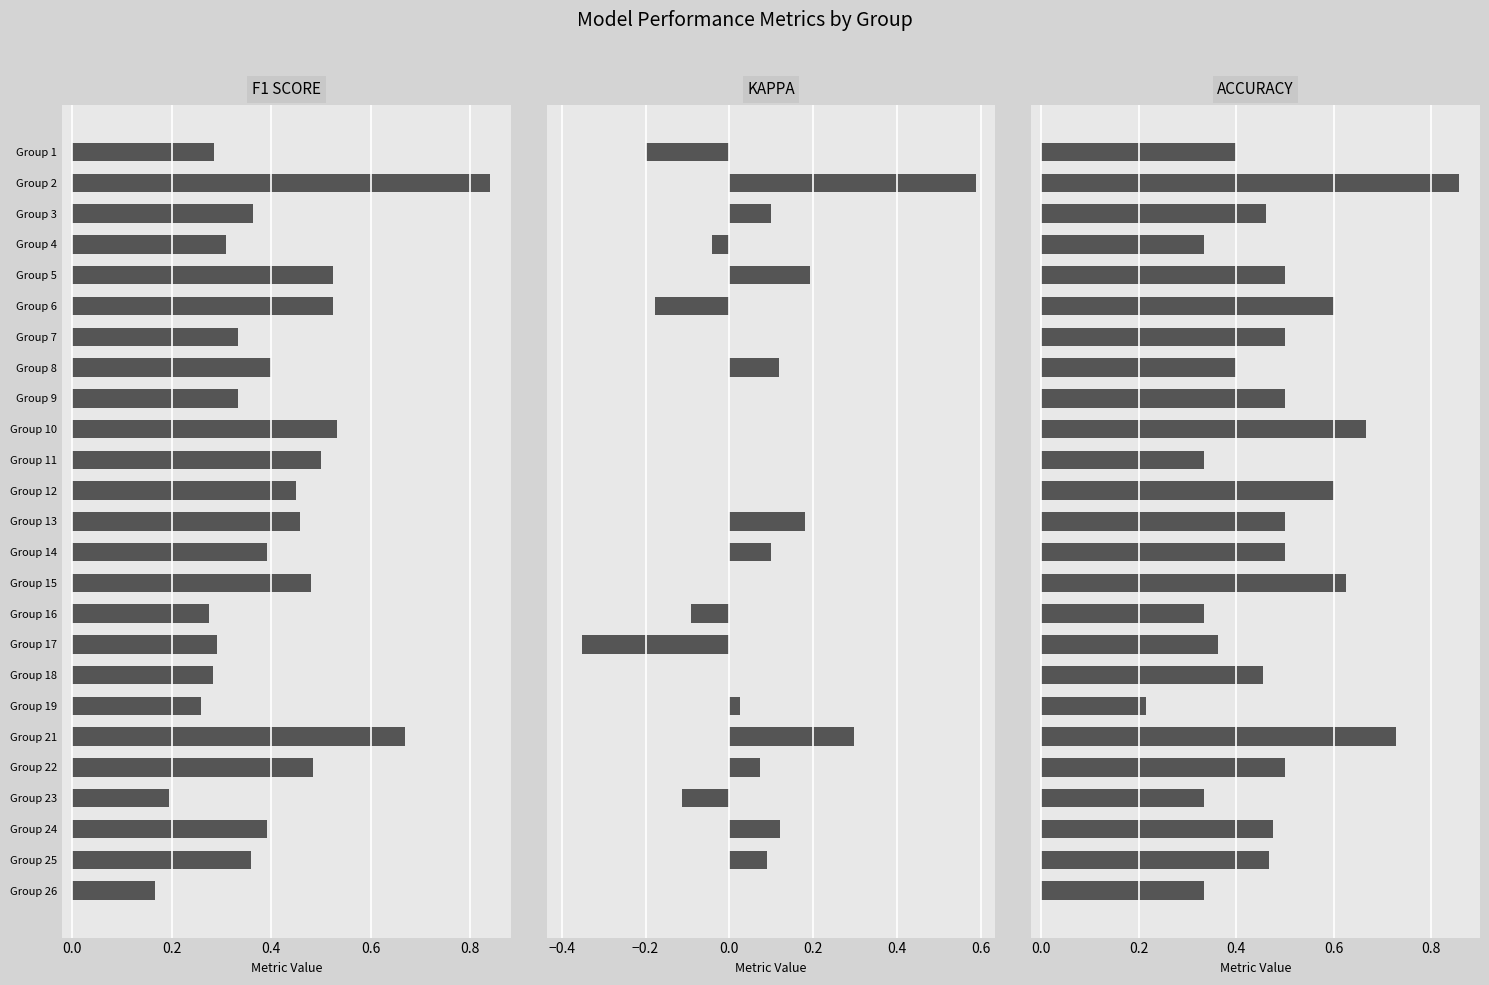

List the series in order of their peak value, lowest first.

KAPPA, F1 SCORE, ACCURACY